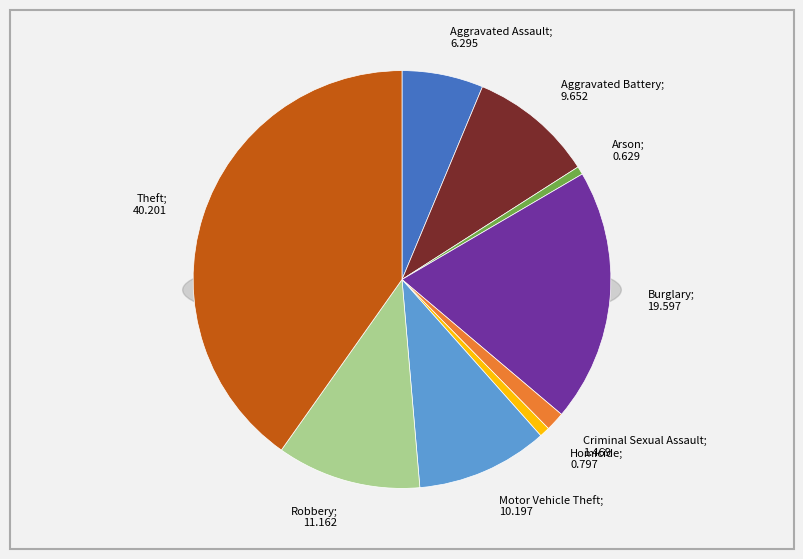

Is the sum of Aggravated Battery and Theft greater than half?

No